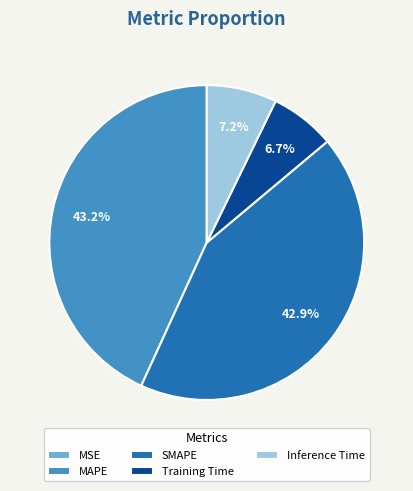

To the nearest percent, what is the combined percentage of Training Time and MAPE?

50%